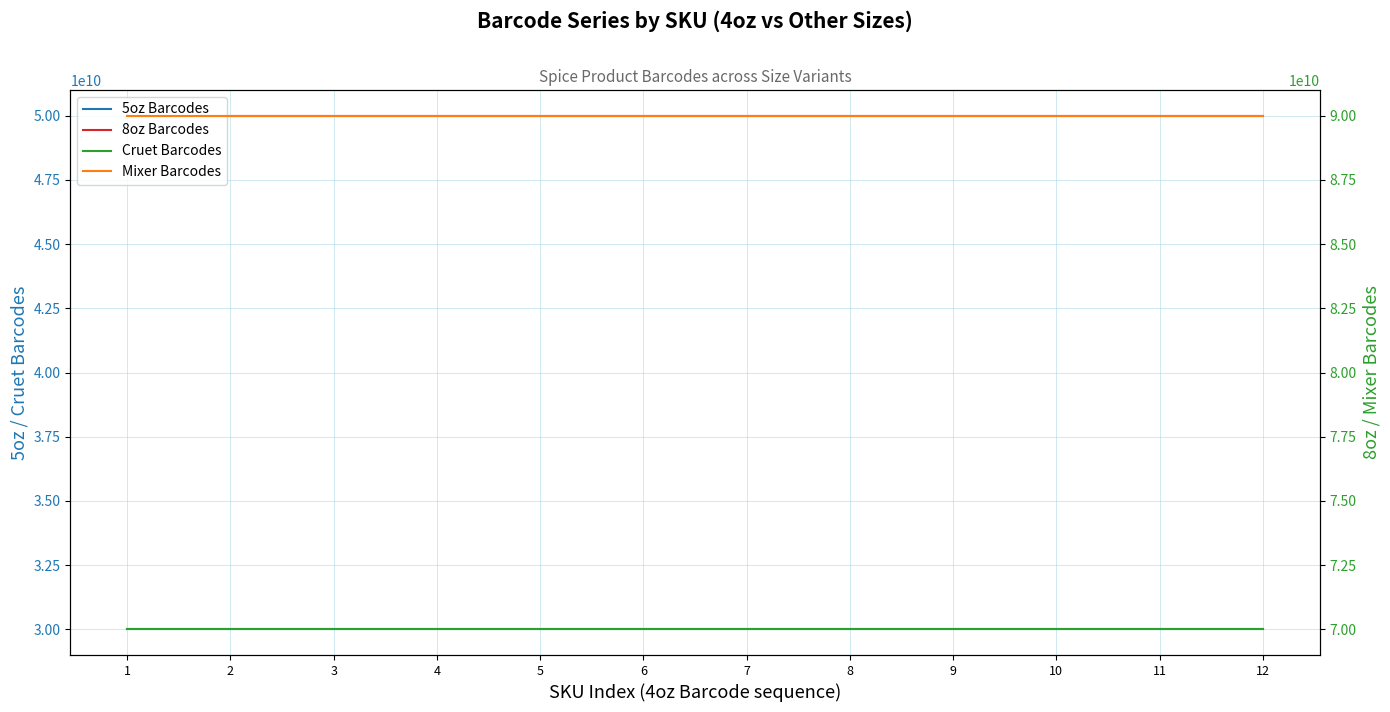

How many lines are shown in the chart?

4